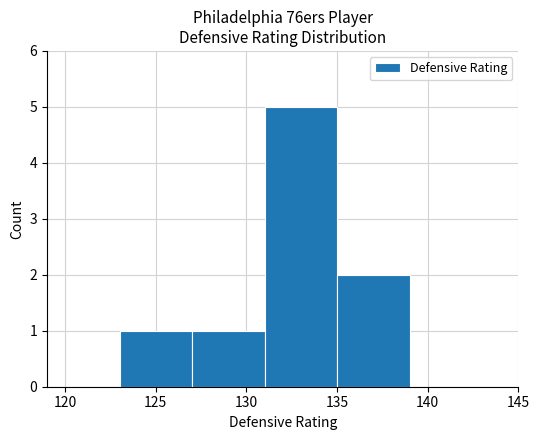

What is the greatest value displayed?

5